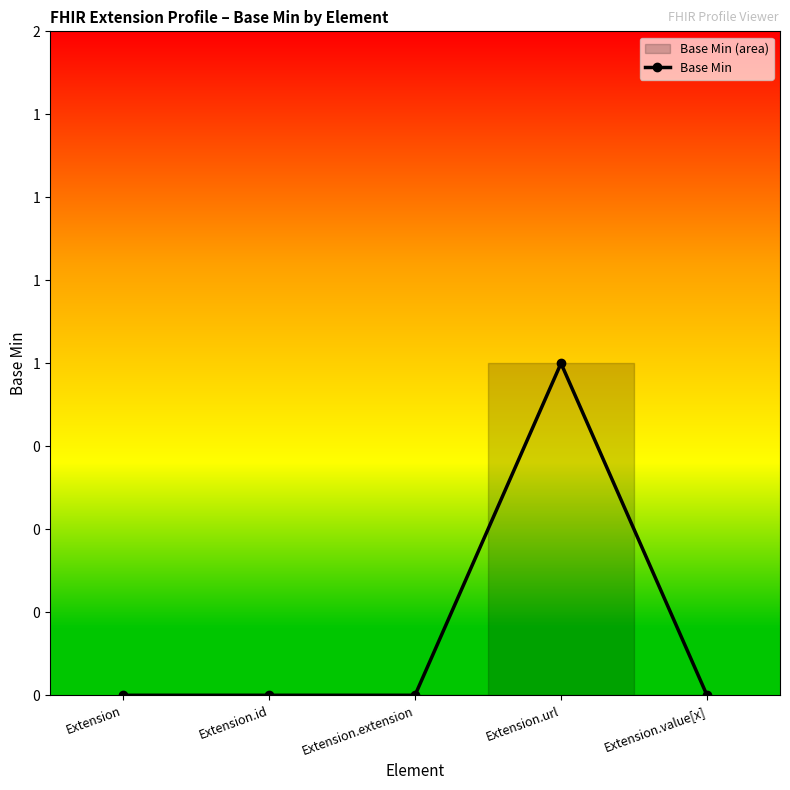

List the labels in order of value, smallest first.

Extension, Extension.id, Extension.extension, Extension.value[x], Extension.url